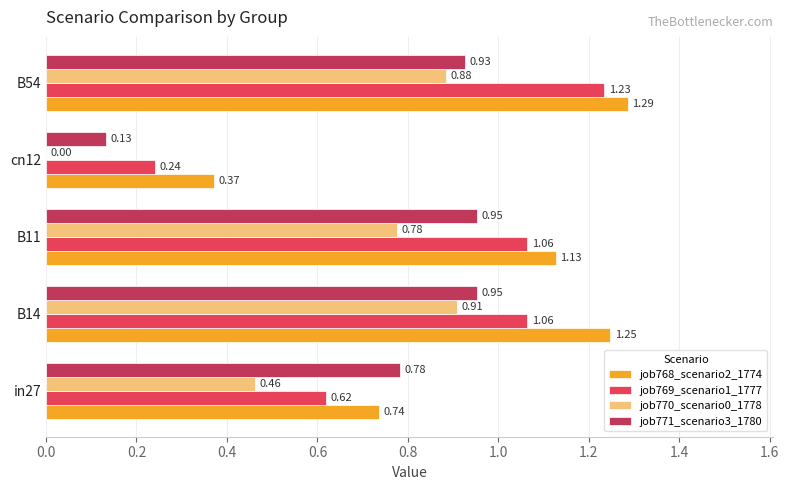

Between in27 and cn12, which series saw the biggest shift?

job771_scenario3_1780